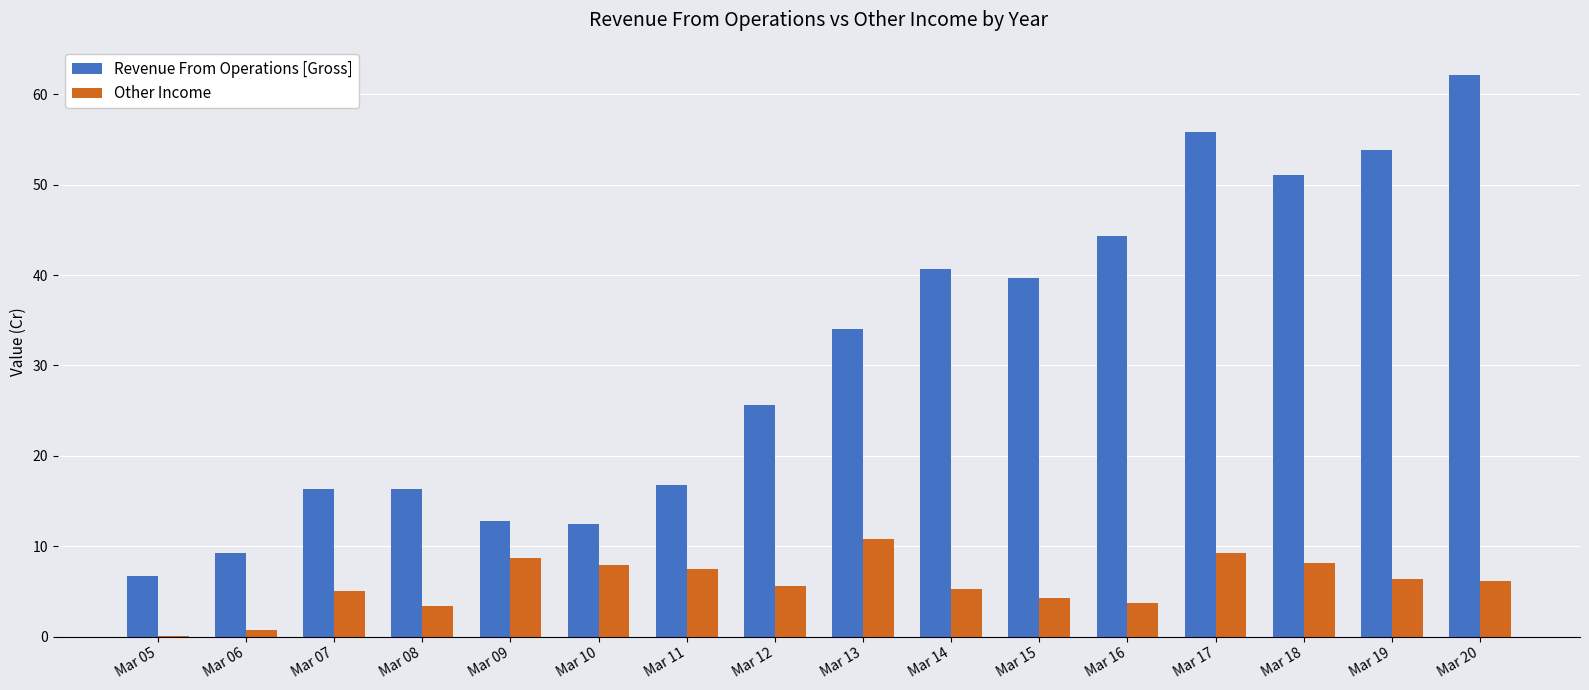

How many categories are shown in the chart?

16